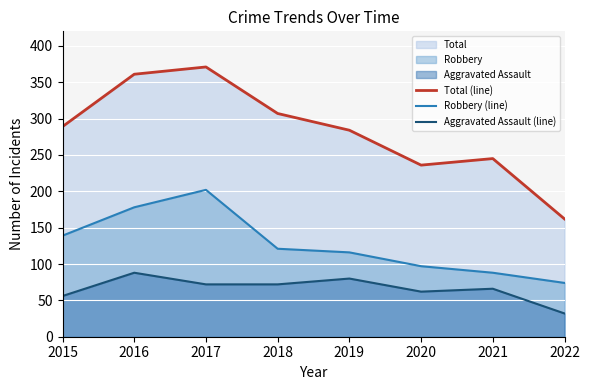

True or false: Total (line) and Aggravated Assault (line) cross at least once.

False